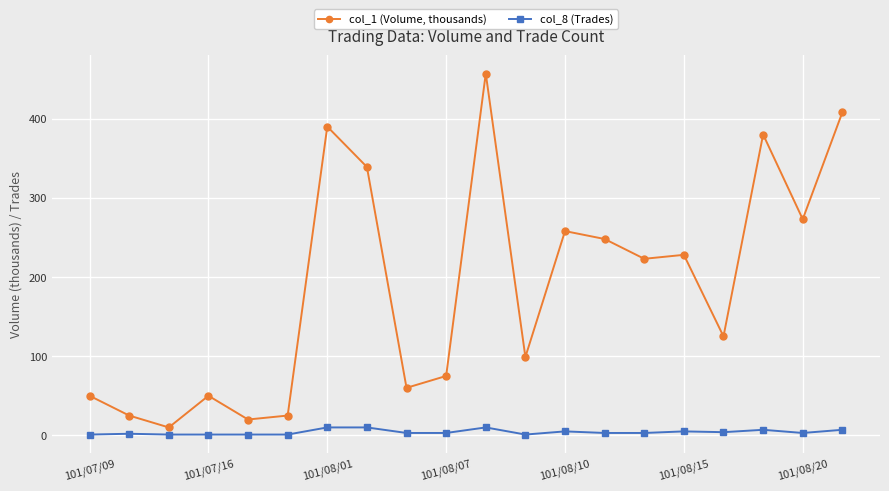

List the series in order of their peak value, highest first.

col_1 (Volume, thousands), col_8 (Trades)